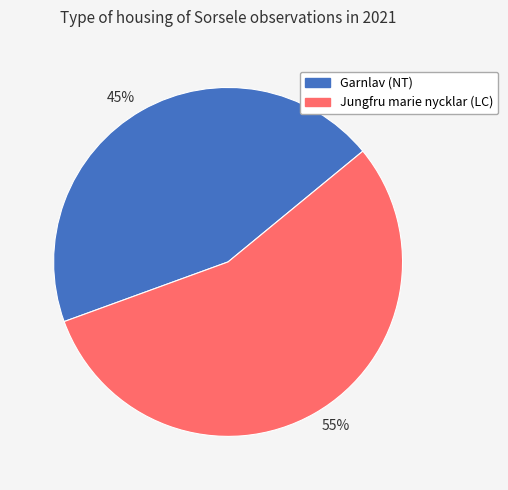

How many segments does this pie chart have?

2